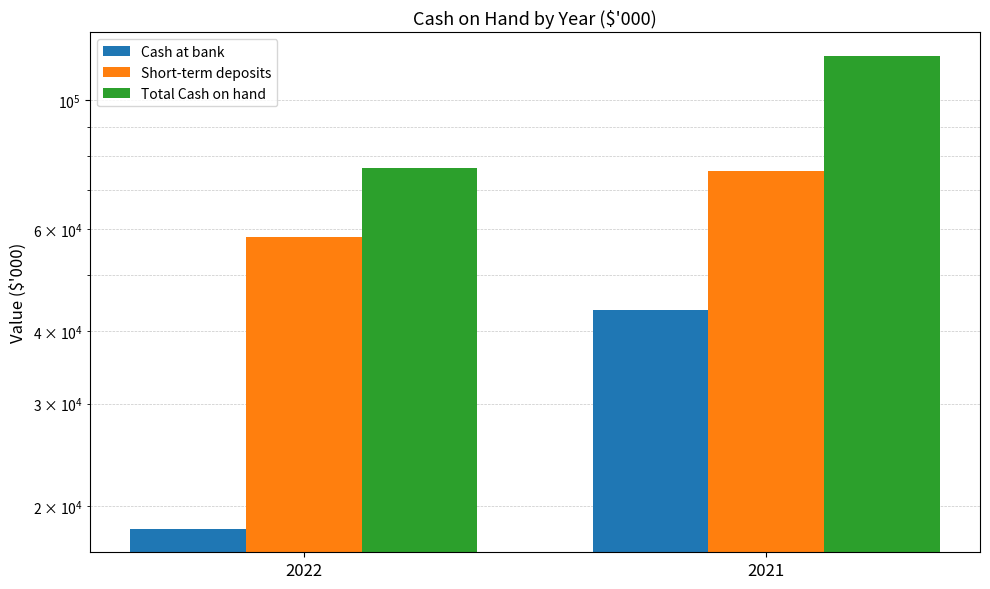

List the series in order of their overall mean, lowest first.

Cash at bank, Short-term deposits, Total Cash on hand